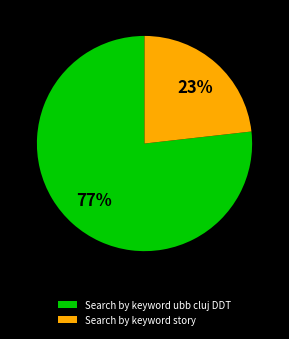

To the nearest percent, what is the difference between the largest and smallest slice percentages?

54%